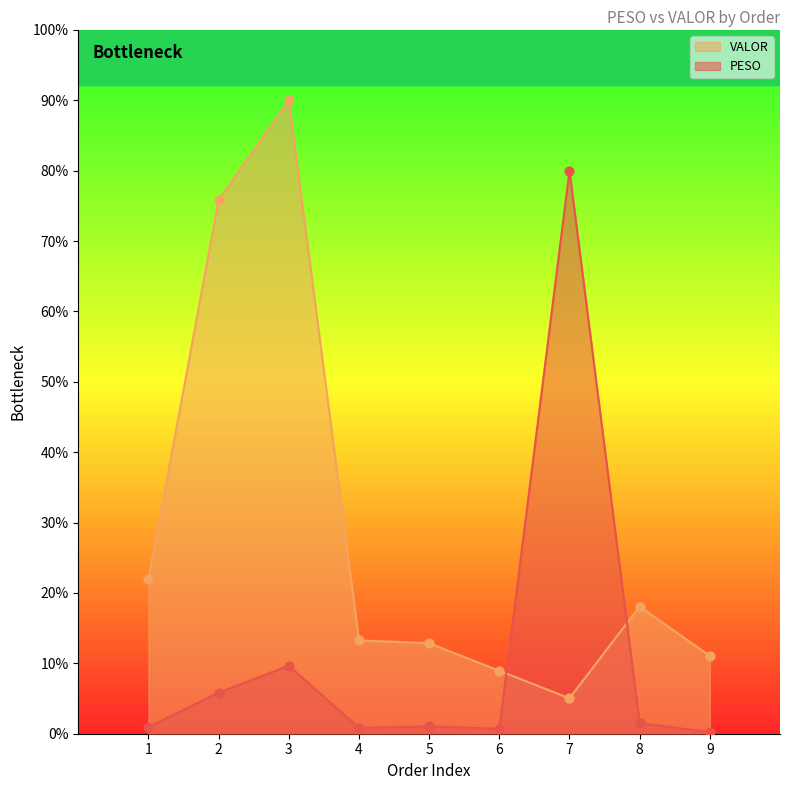

What are all the series names shown in the legend?

VALOR, PESO